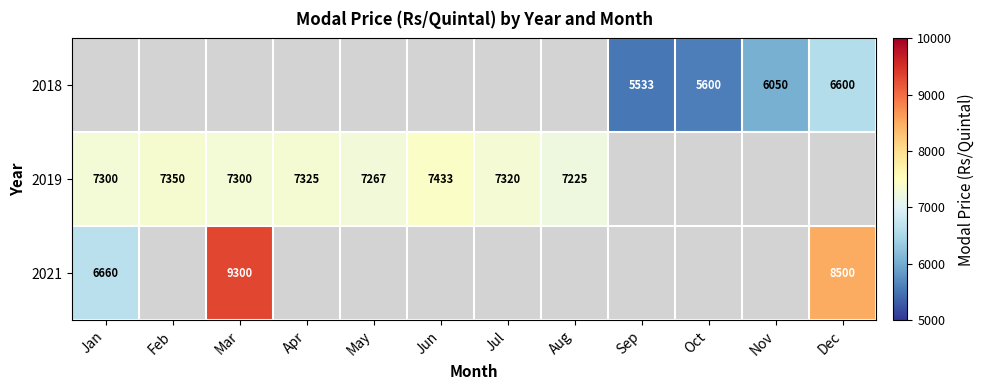

Is it true that 2021 equals 15162.0 at Dec?

False